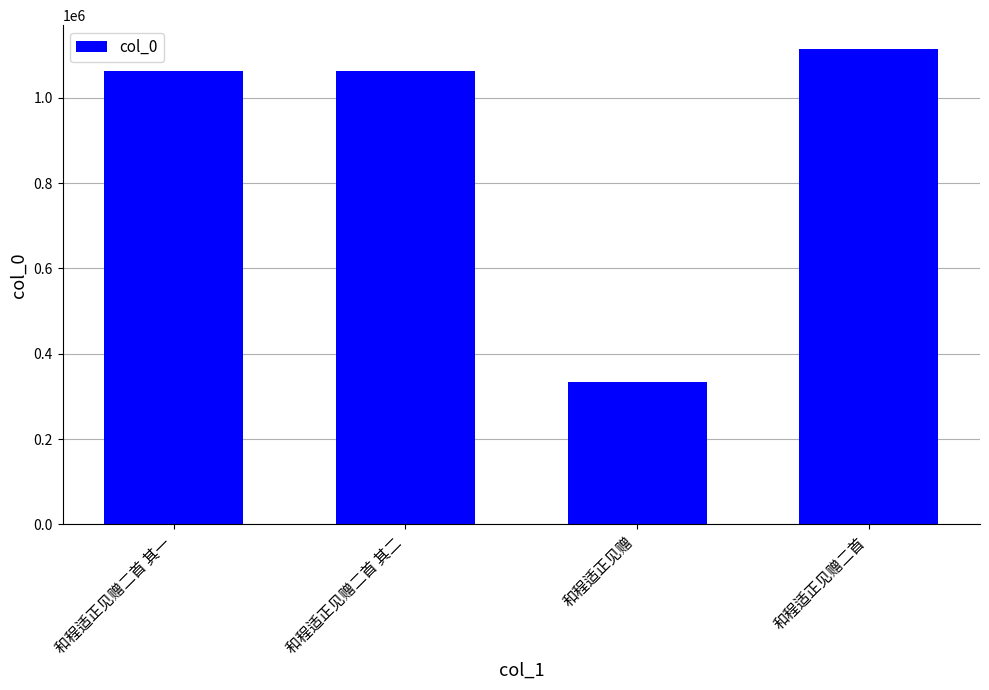

At which category does the chart reach its peak across all series?

和程适正见赠二首